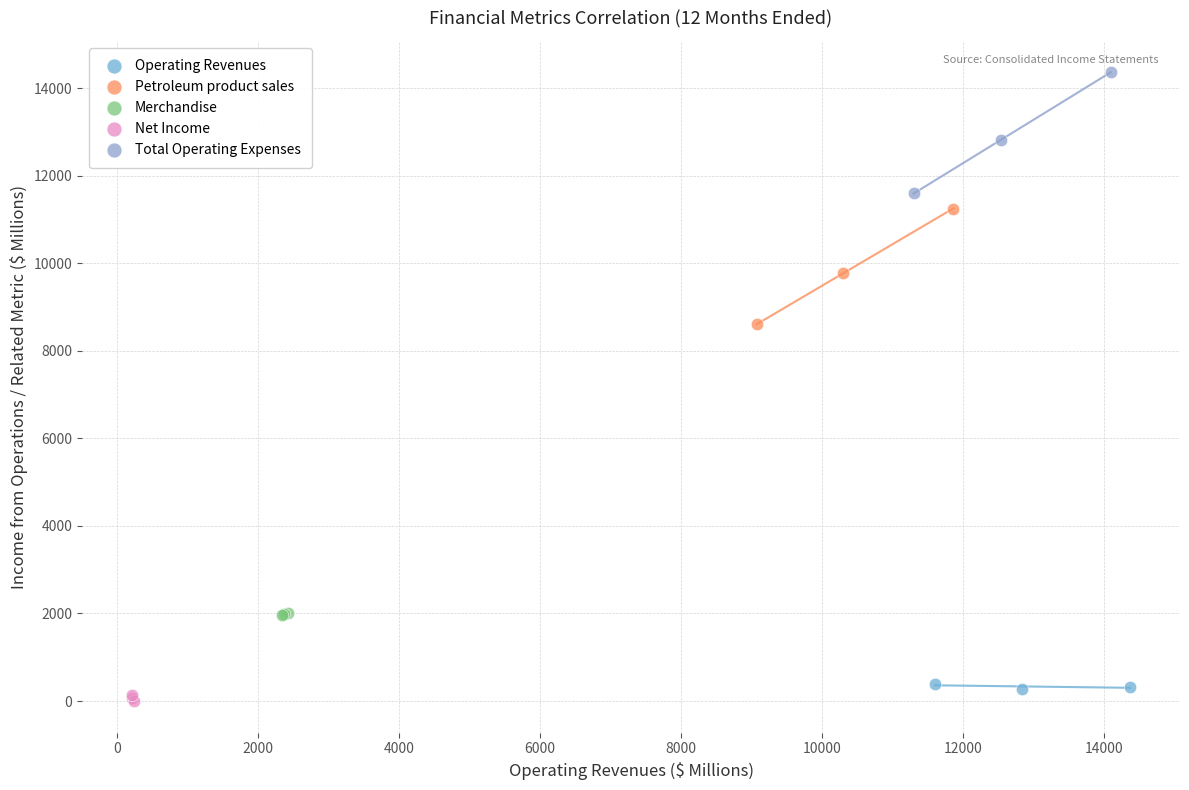

What are all the series names shown in the legend?

Operating Revenues, Petroleum product sales, Merchandise, Net Income, Total Operating Expenses